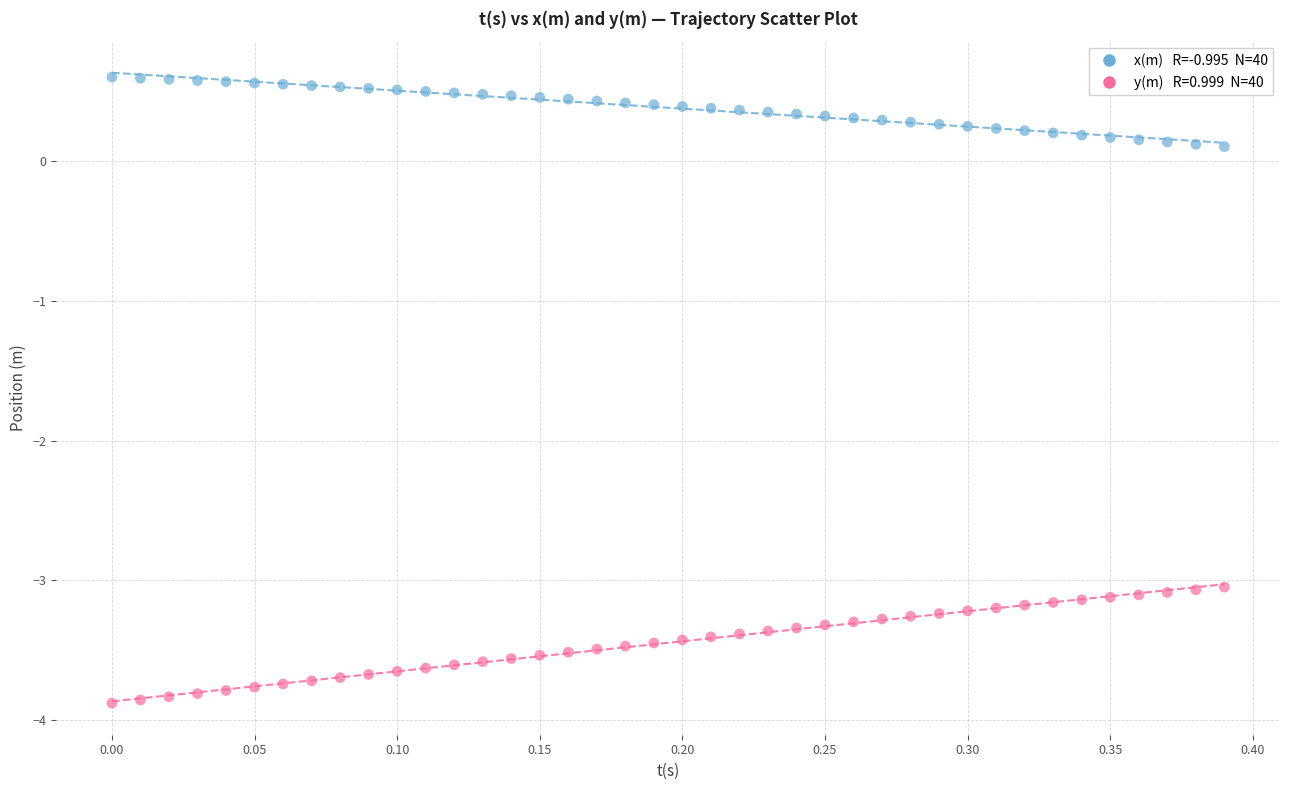

Across all data points, what is the range of Y values (max minus min)?

4.5